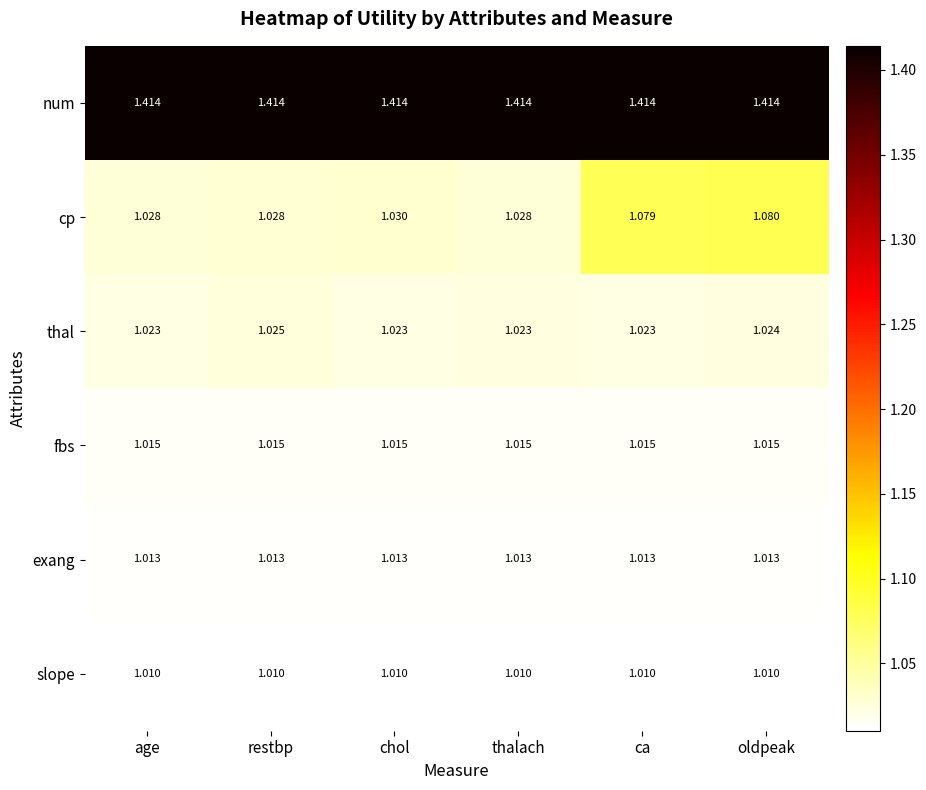

Which series has the largest range (max minus min)?

cp